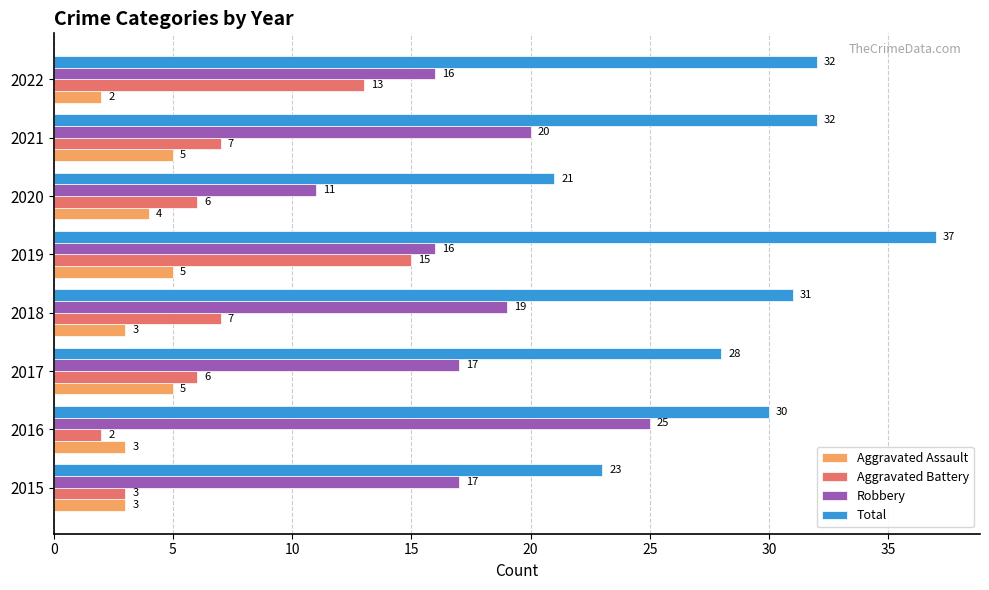

At which category is the sum across all series the highest?

2019